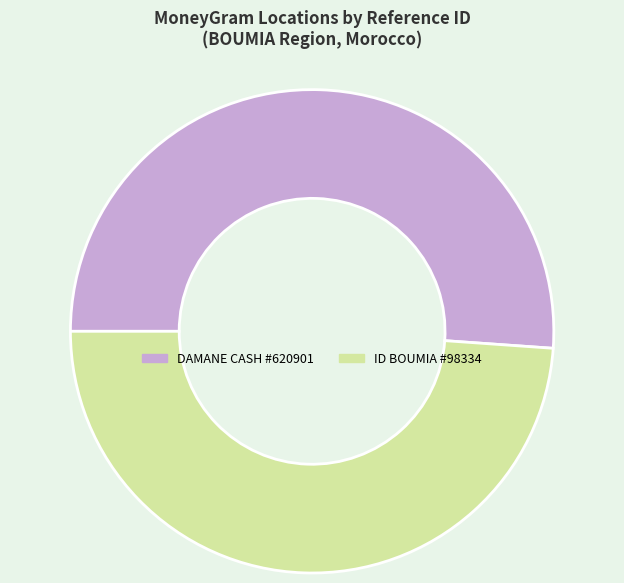

How many segments does this pie chart have?

2